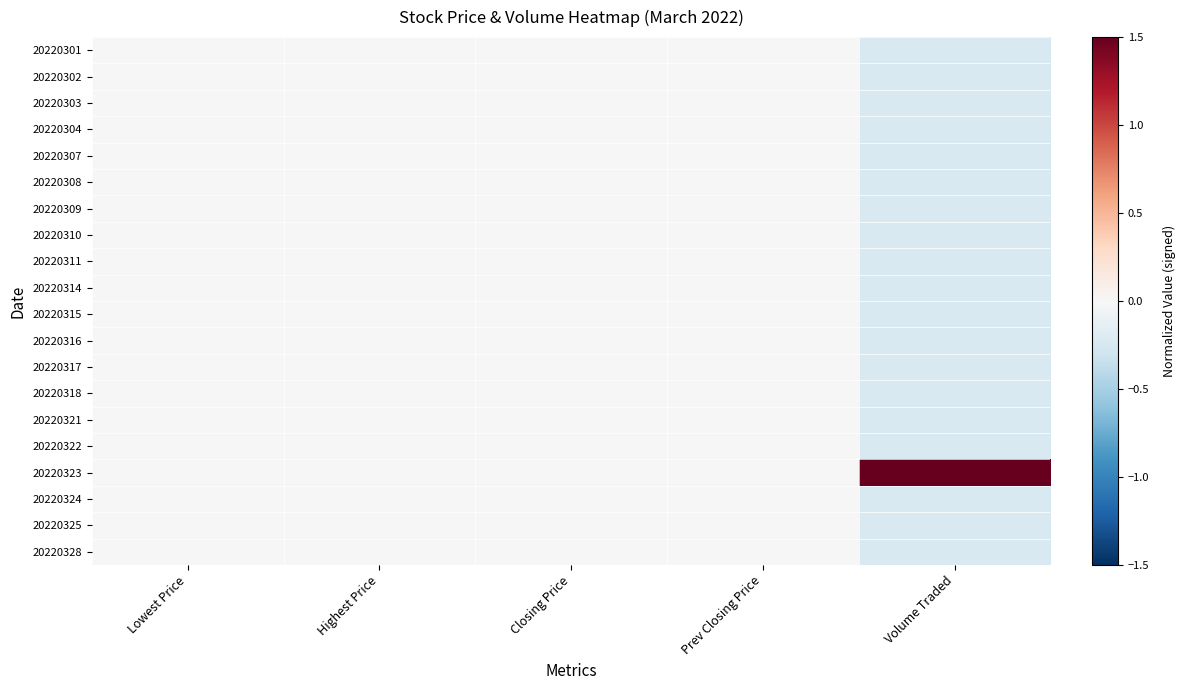

Reading right to left, transcribe all the data shown in this chart.

20220301: Volume Traded=-0.2	Prev Closing Price=0.0	Closing Price=0.0	Highest Price=0.0	Lowest Price=0.0
20220302: Volume Traded=-0.2	Prev Closing Price=0.0	Closing Price=0.0	Highest Price=0.0	Lowest Price=0.0
20220303: Volume Traded=-0.2	Prev Closing Price=0.0	Closing Price=0.0	Highest Price=0.0	Lowest Price=0.0
20220304: Volume Traded=-0.2	Prev Closing Price=0.0	Closing Price=0.0	Highest Price=0.0	Lowest Price=0.0
20220307: Volume Traded=-0.2	Prev Closing Price=0.0	Closing Price=0.0	Highest Price=0.0	Lowest Price=0.0
20220308: Volume Traded=-0.2	Prev Closing Price=0.0	Closing Price=0.0	Highest Price=0.0	Lowest Price=0.0
20220309: Volume Traded=-0.2	Prev Closing Price=0.0	Closing Price=0.0	Highest Price=0.0	Lowest Price=0.0
20220310: Volume Traded=-0.2	Prev Closing Price=0.0	Closing Price=0.0	Highest Price=0.0	Lowest Price=0.0
20220311: Volume Traded=-0.2	Prev Closing Price=0.0	Closing Price=0.0	Highest Price=0.0	Lowest Price=0.0
20220314: Volume Traded=-0.2	Prev Closing Price=0.0	Closing Price=0.0	Highest Price=0.0	Lowest Price=0.0
20220315: Volume Traded=-0.2	Prev Closing Price=0.0	Closing Price=0.0	Highest Price=0.0	Lowest Price=0.0
20220316: Volume Traded=-0.2	Prev Closing Price=0.0	Closing Price=0.0	Highest Price=0.0	Lowest Price=0.0
20220317: Volume Traded=-0.2	Prev Closing Price=0.0	Closing Price=0.0	Highest Price=0.0	Lowest Price=0.0
20220318: Volume Traded=-0.2	Prev Closing Price=0.0	Closing Price=0.0	Highest Price=0.0	Lowest Price=0.0
20220321: Volume Traded=-0.2	Prev Closing Price=0.0	Closing Price=0.0	Highest Price=0.0	Lowest Price=0.0
20220322: Volume Traded=-0.2	Prev Closing Price=0.0	Closing Price=0.0	Highest Price=0.0	Lowest Price=0.0
20220323: Volume Traded=4.4	Prev Closing Price=0.0	Closing Price=0.0	Highest Price=0.0	Lowest Price=0.0
20220324: Volume Traded=-0.2	Prev Closing Price=0.0	Closing Price=0.0	Highest Price=0.0	Lowest Price=0.0
20220325: Volume Traded=-0.2	Prev Closing Price=0.0	Closing Price=0.0	Highest Price=0.0	Lowest Price=0.0
20220328: Volume Traded=-0.2	Prev Closing Price=0.0	Closing Price=0.0	Highest Price=0.0	Lowest Price=0.0